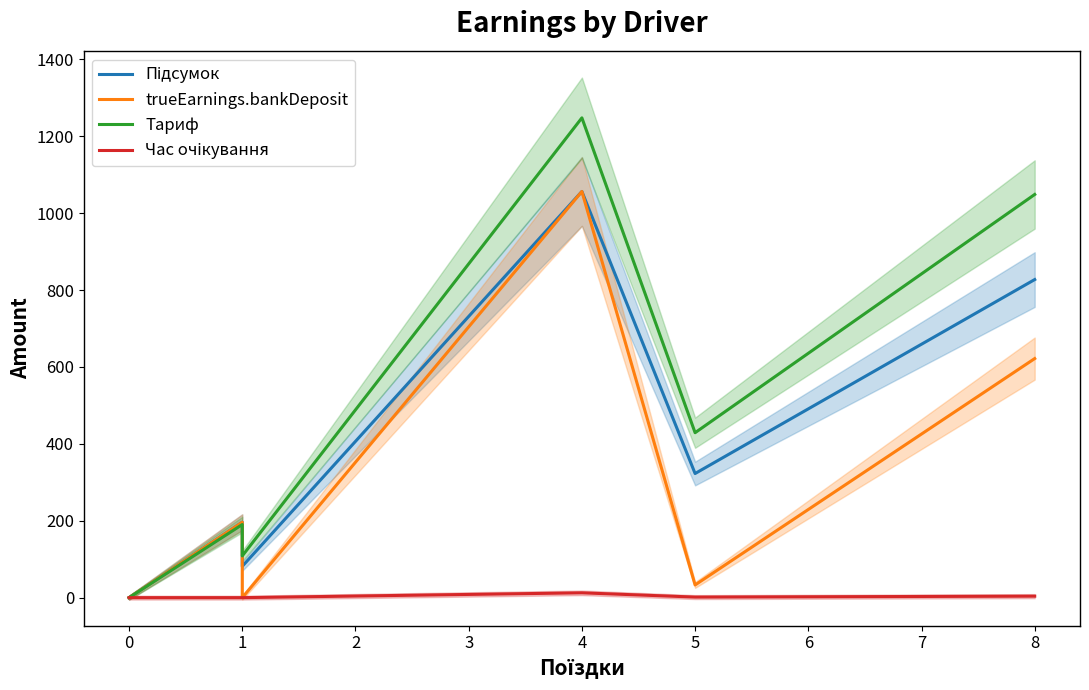

What is the maximum value for Час очікування?

12.6